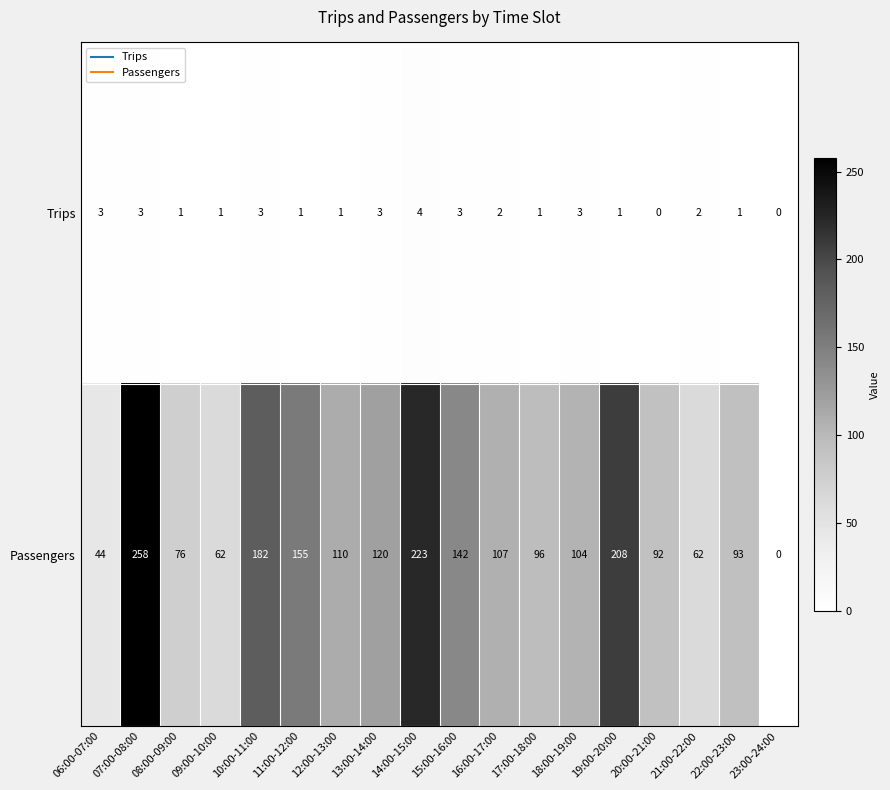

Which series has the largest total across all categories?

Passengers